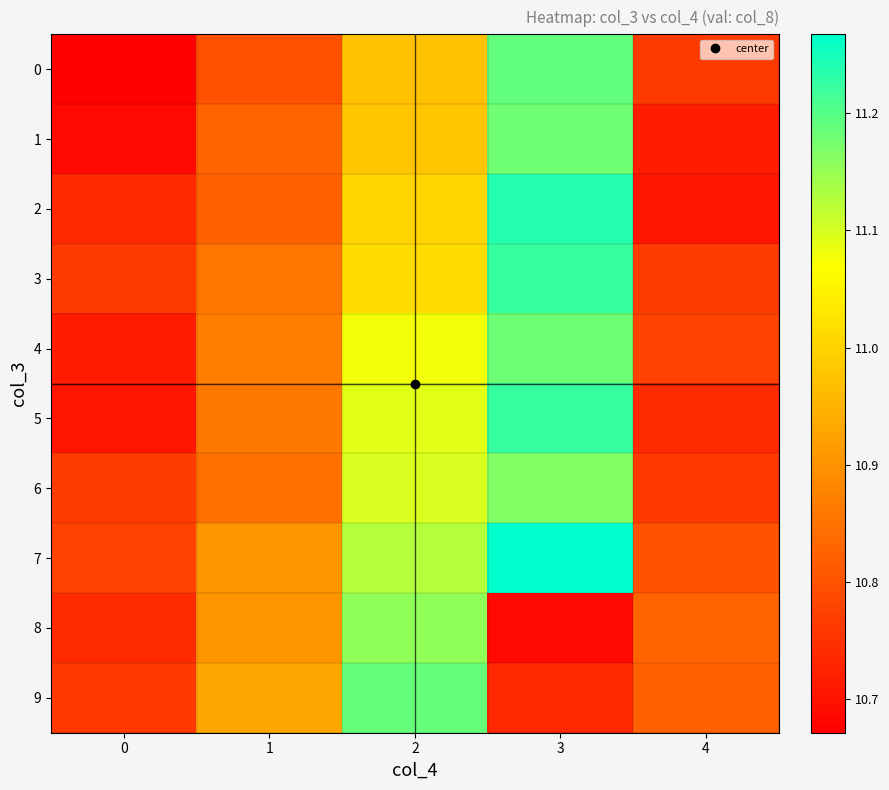

What is the greatest value displayed?

11.3